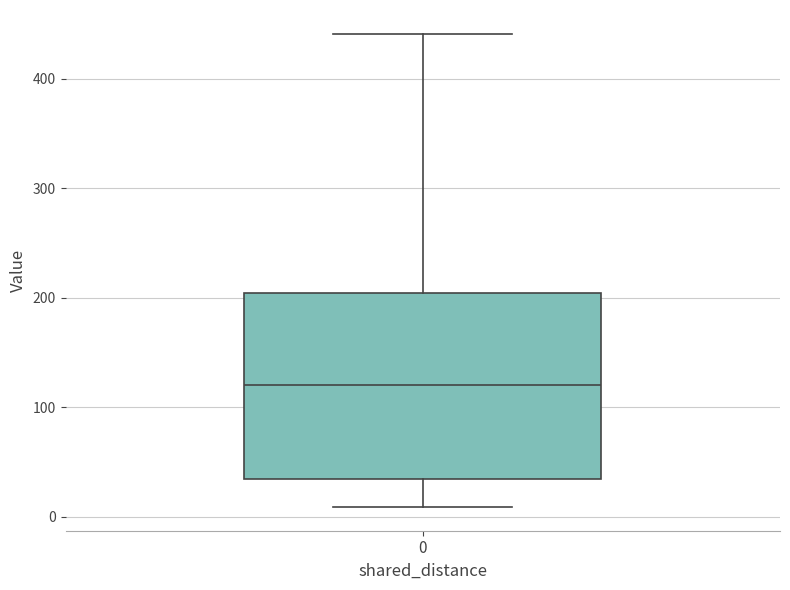

Transcribe this box plot: give where the median line is, the range the box spans, and where the two whiskers end, as read against the y-axis. The values are not printed on the chart, so give them approximately, as read against the axis.

median 120, box 40 to 200, whiskers 10 to 440